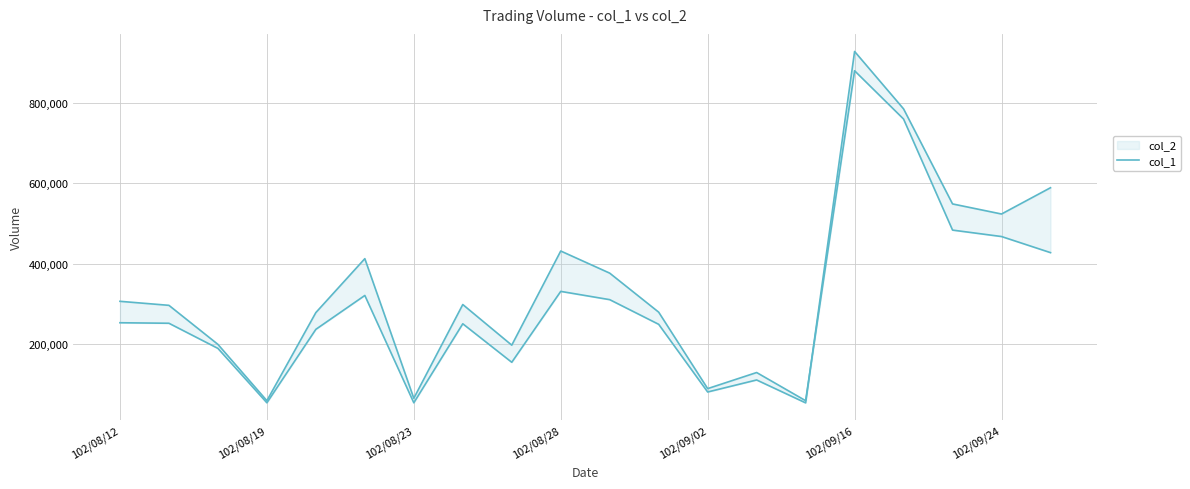

What is the average value?

325400